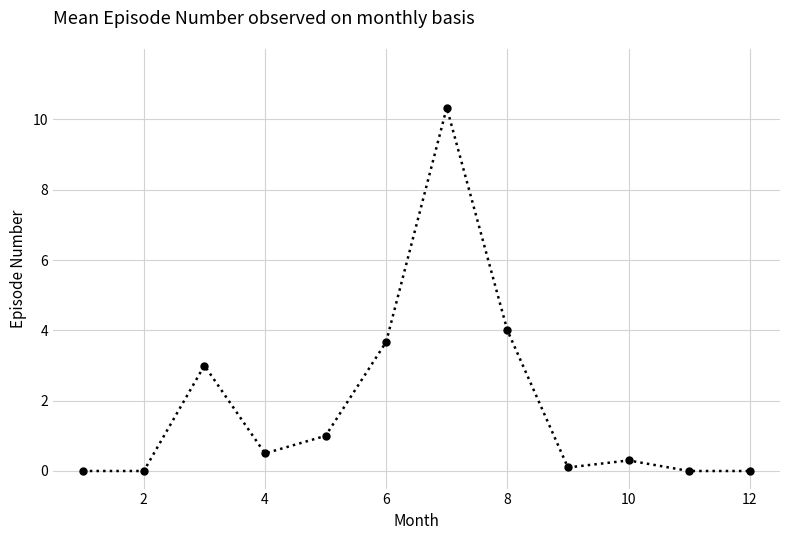

What is the greatest value displayed?

10.3